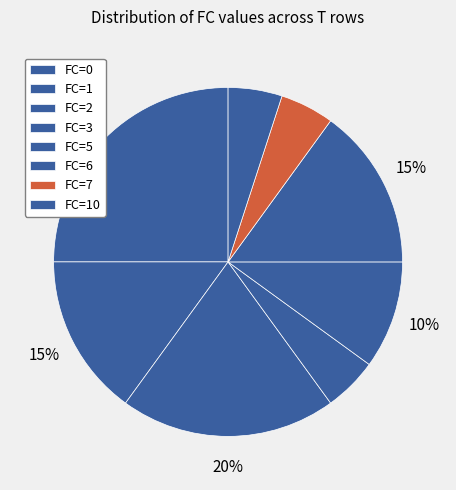

How many segments does this pie chart have?

8